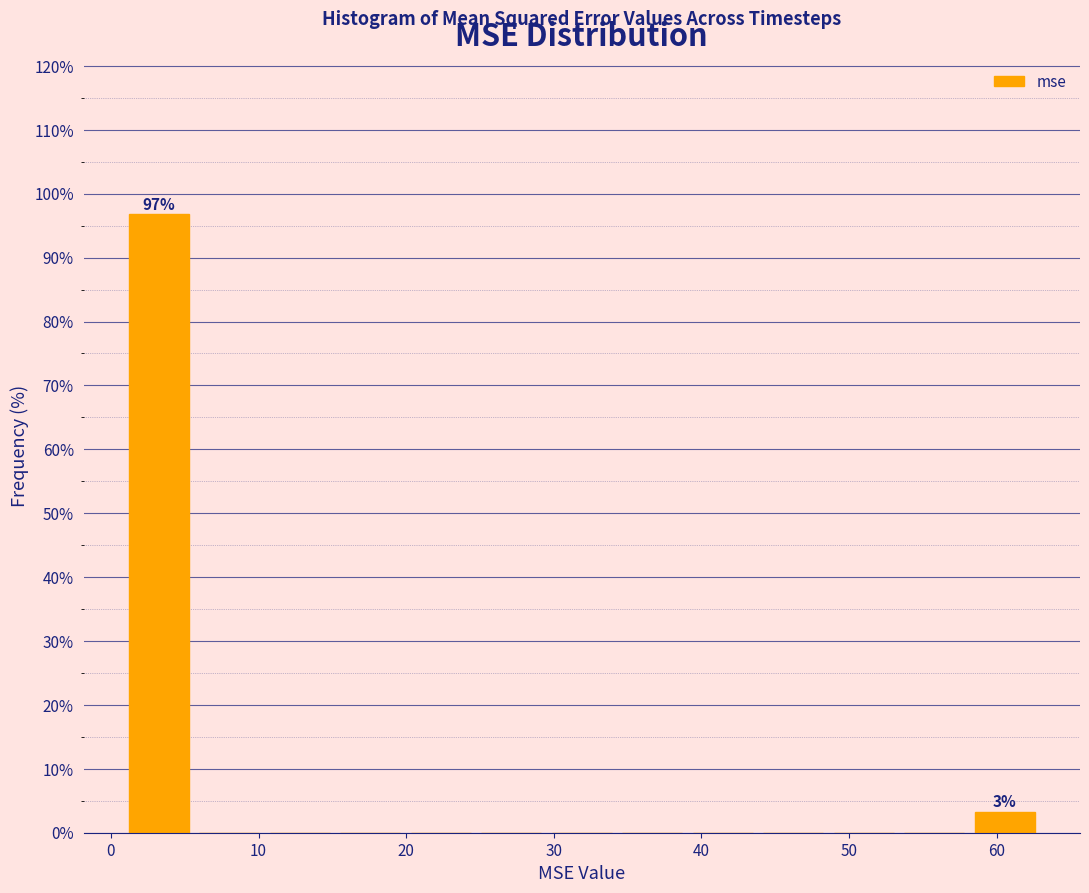

Over which range of the x-axis is the bar tallest?

1 to 6